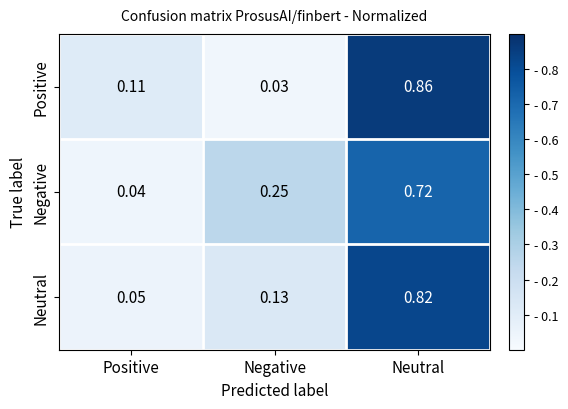

Which category has the highest value in the Neutral series?

Neutral